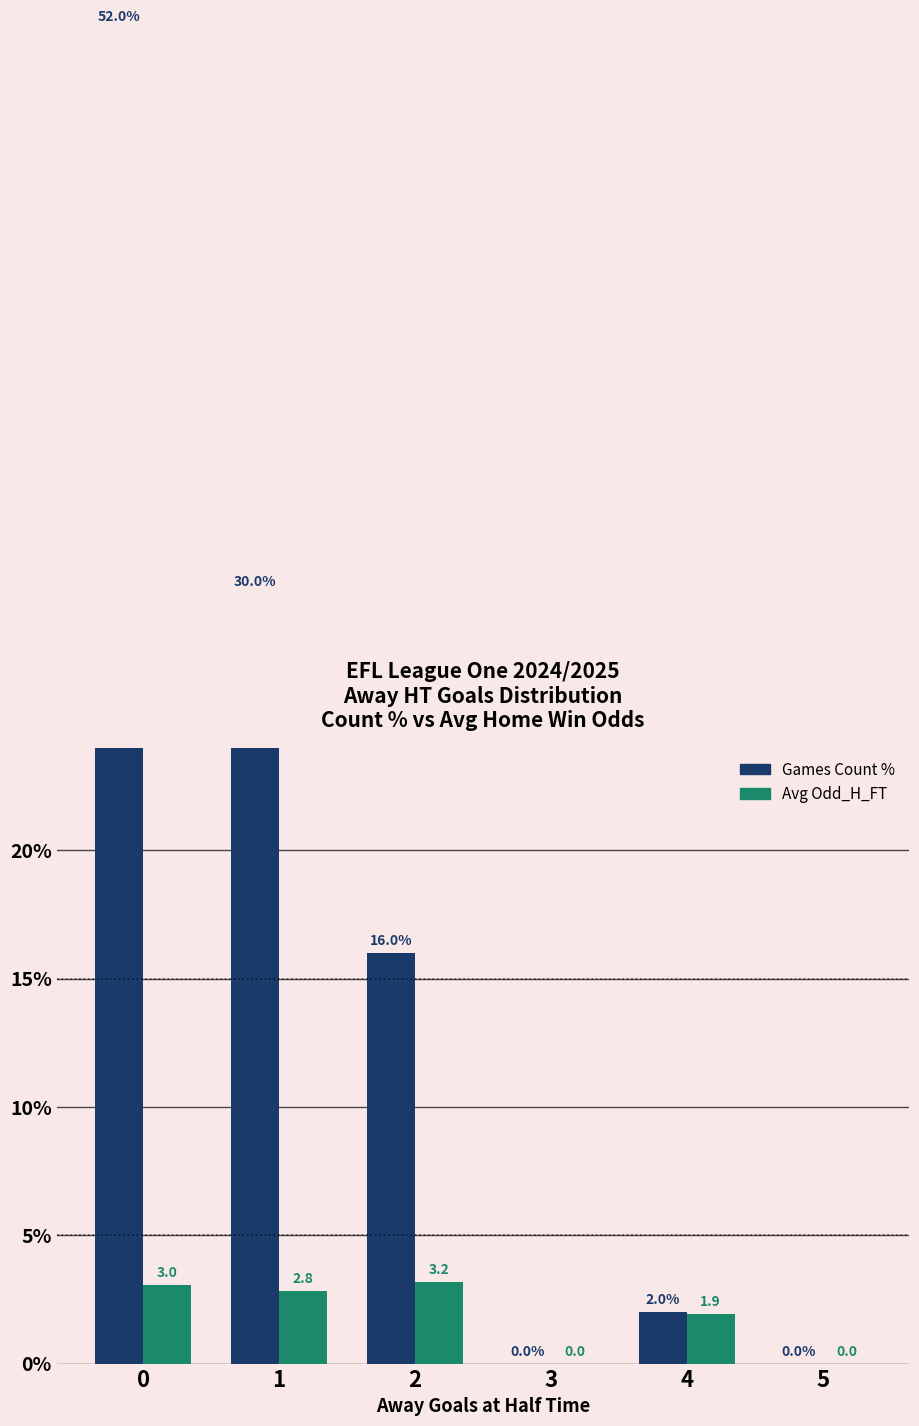

How many bars are there in total?

12